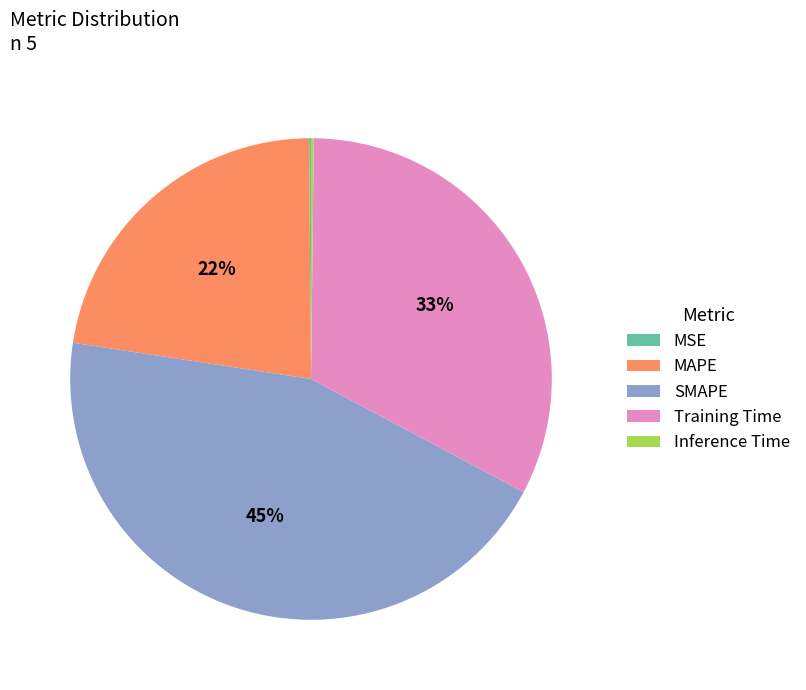

Approximately how many times larger is the value at Training Time compared to SMAPE?

0.7